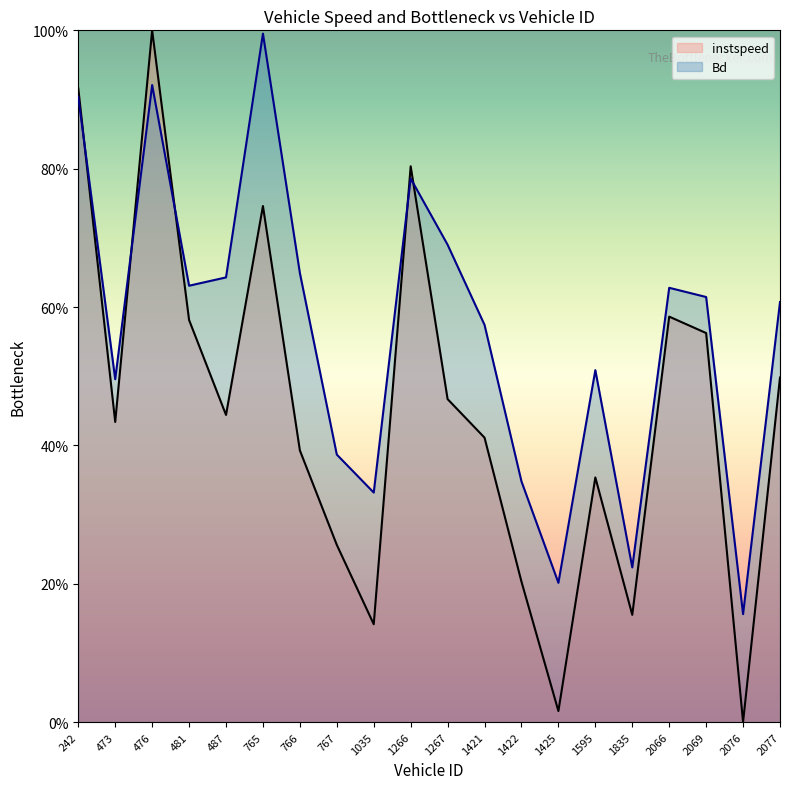

How many categories are shown in the chart?

20